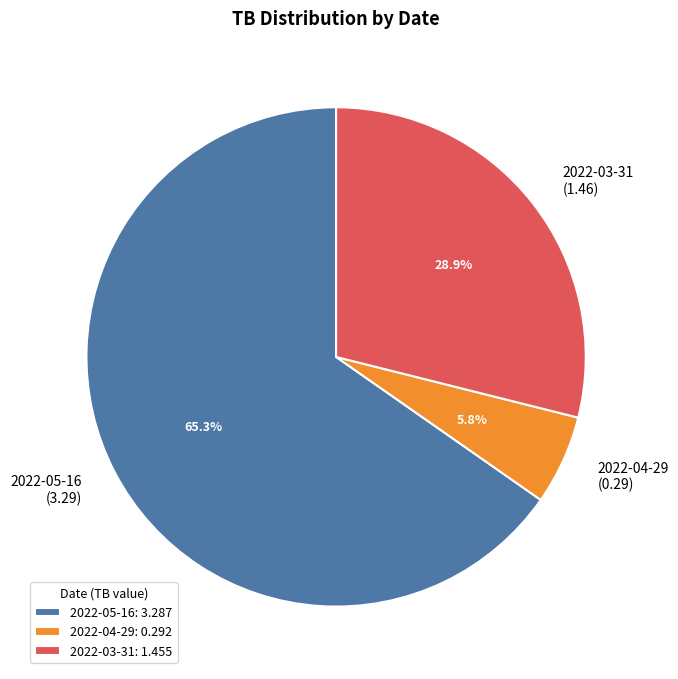

Combined, do 2022-03-31 and 2022-04-29 account for over 50%?

No